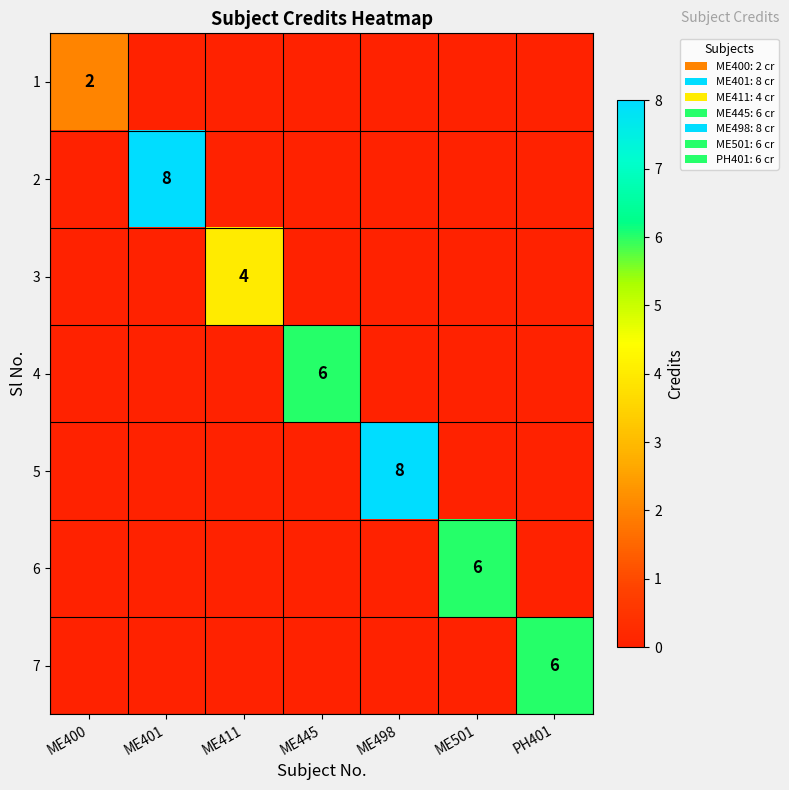

The value of 2 at ME401 is 13. True or false?

False